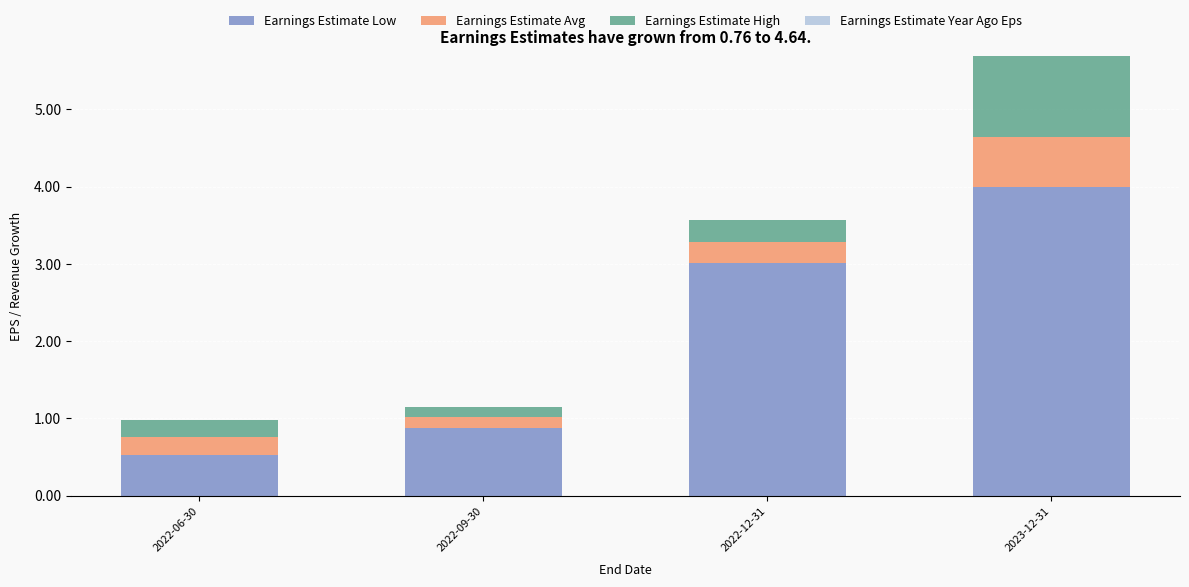

Which category has the lowest value in the Earnings Estimate Low series?

2022-06-30